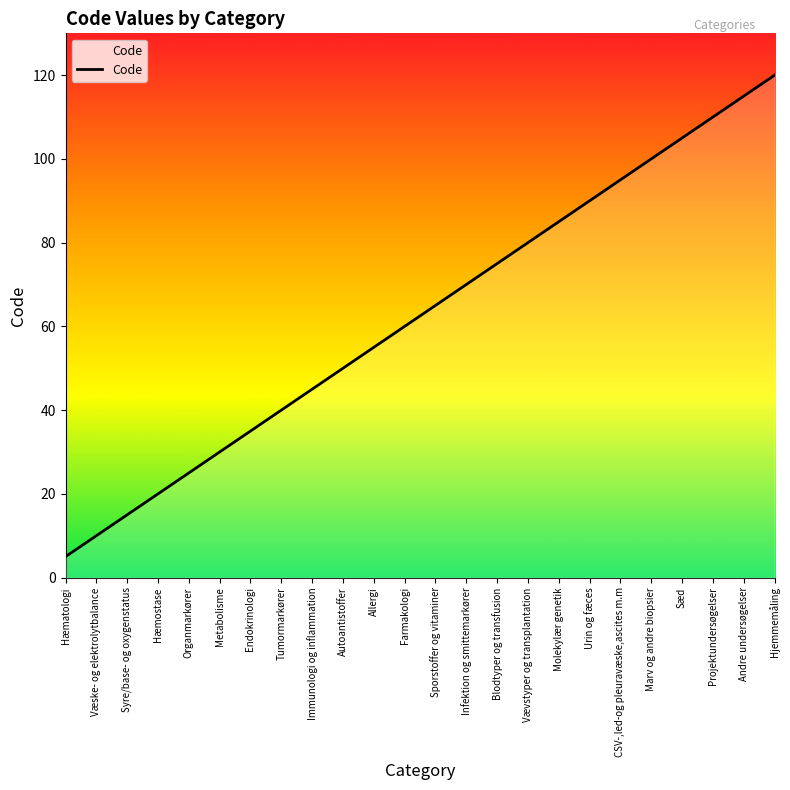

What is the sum of all values?

1500